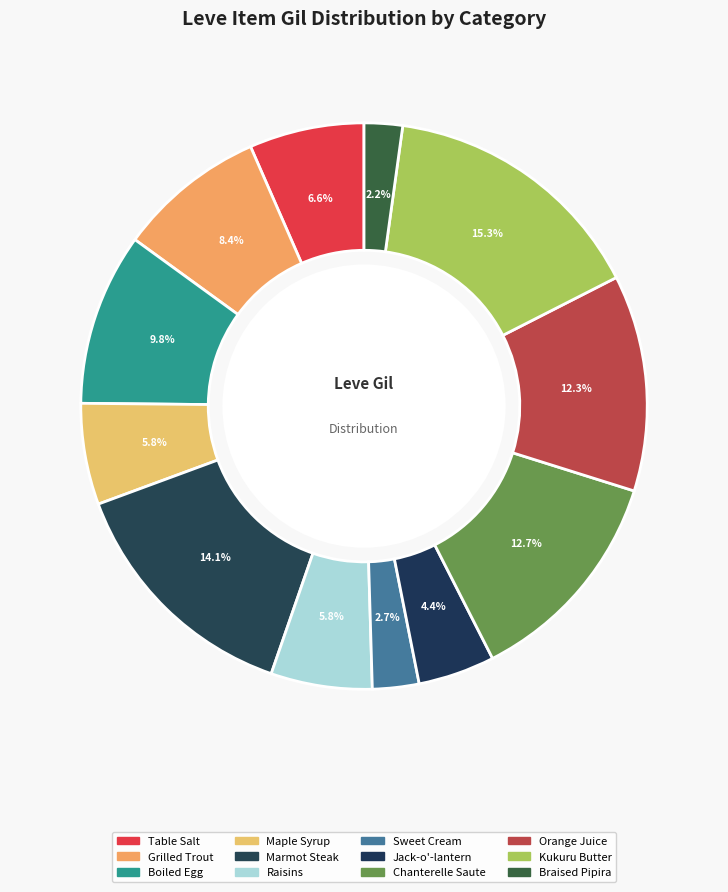

Which has a higher value, Jack-o'-lantern or Boiled Egg?

Boiled Egg